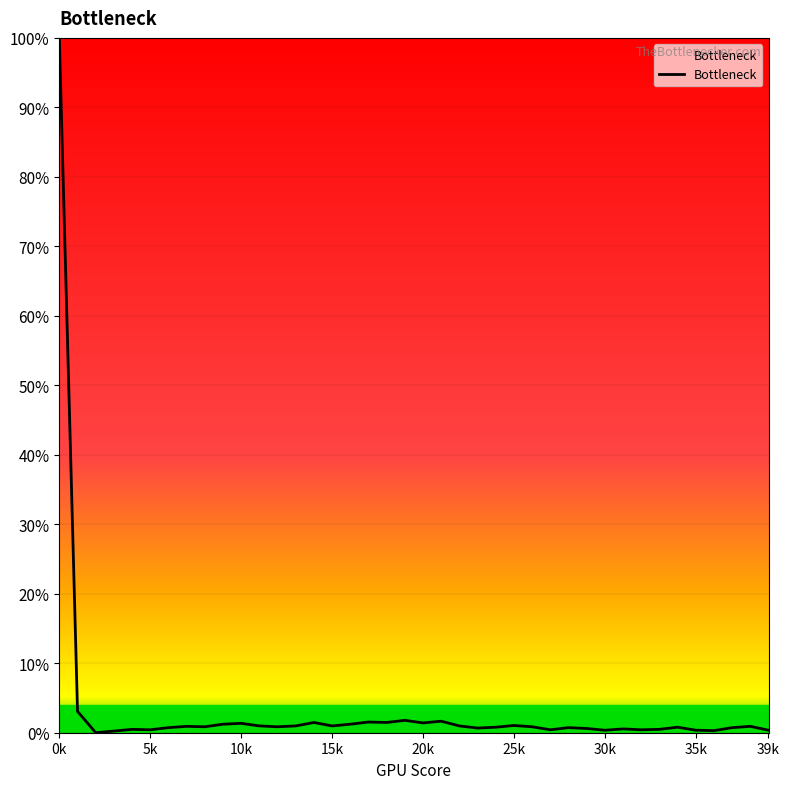

What is the difference between the maximum and minimum values?

100.0